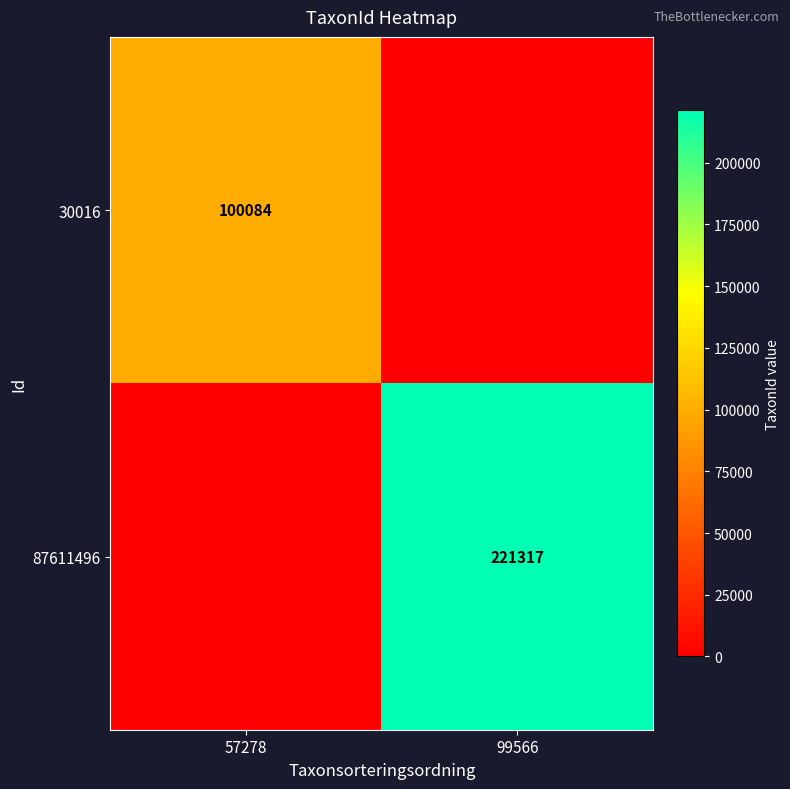

The 87611496 series shows 221317 at 99566. True or false?

True